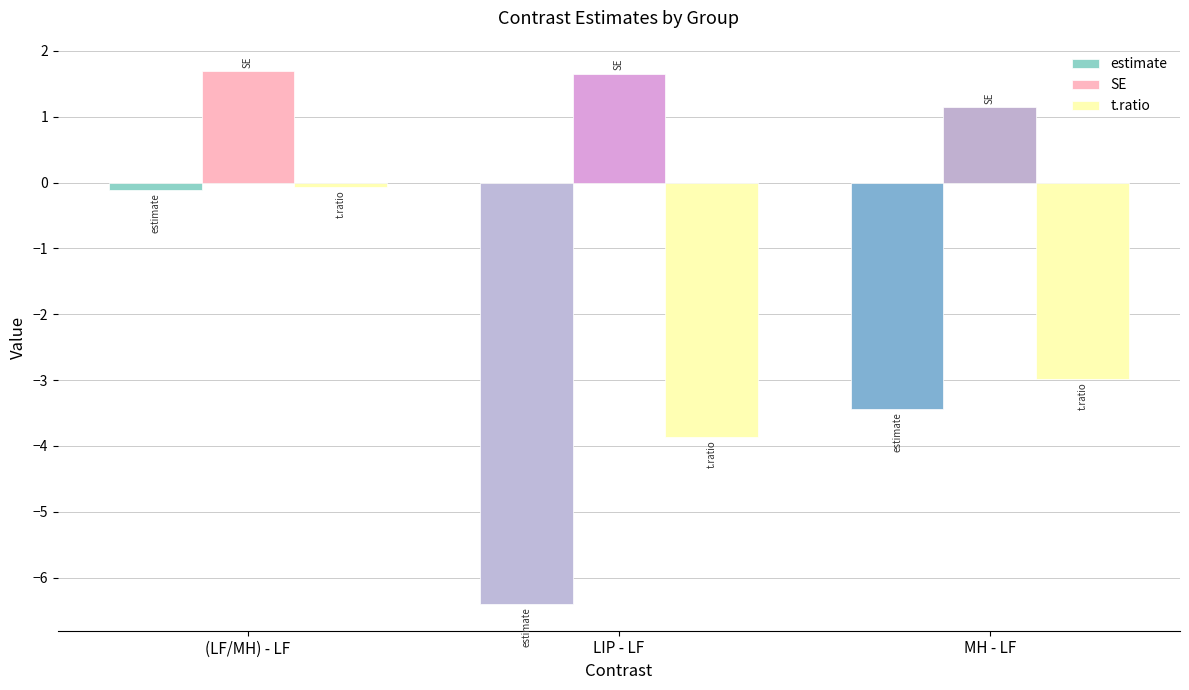

List the labels in order of estimate value, largest first.

(LF/MH) - LF, MH - LF, LIP - LF